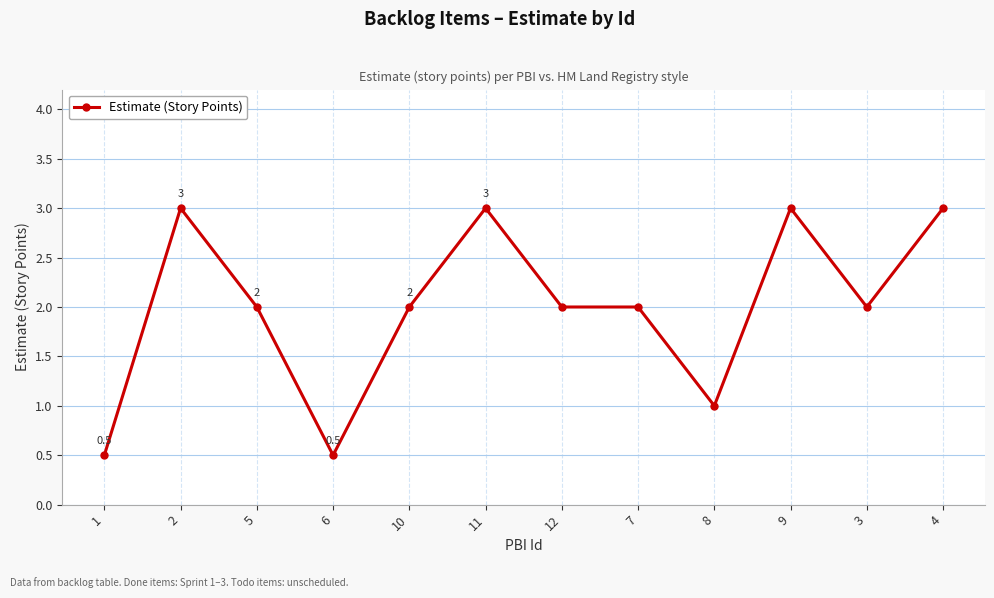

Does the chart have visible grid lines?

Yes